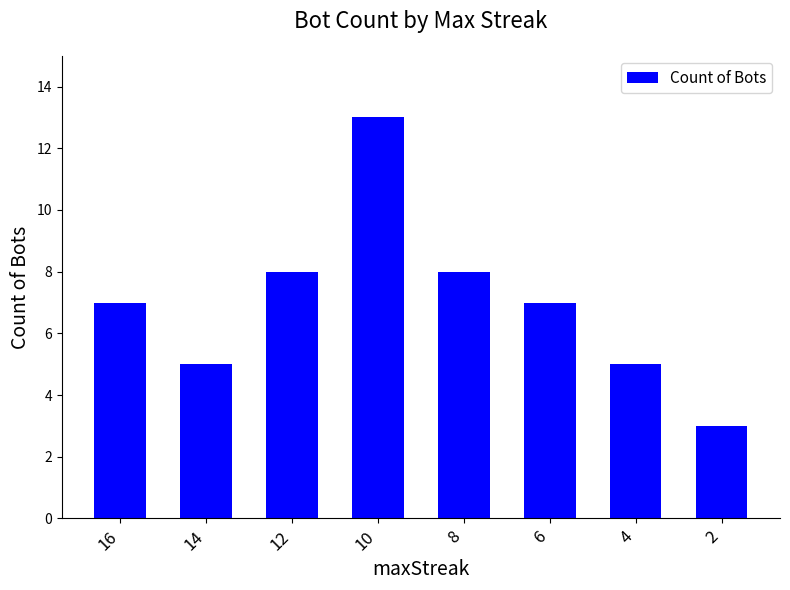

What is the difference between the maximum and minimum values?

10